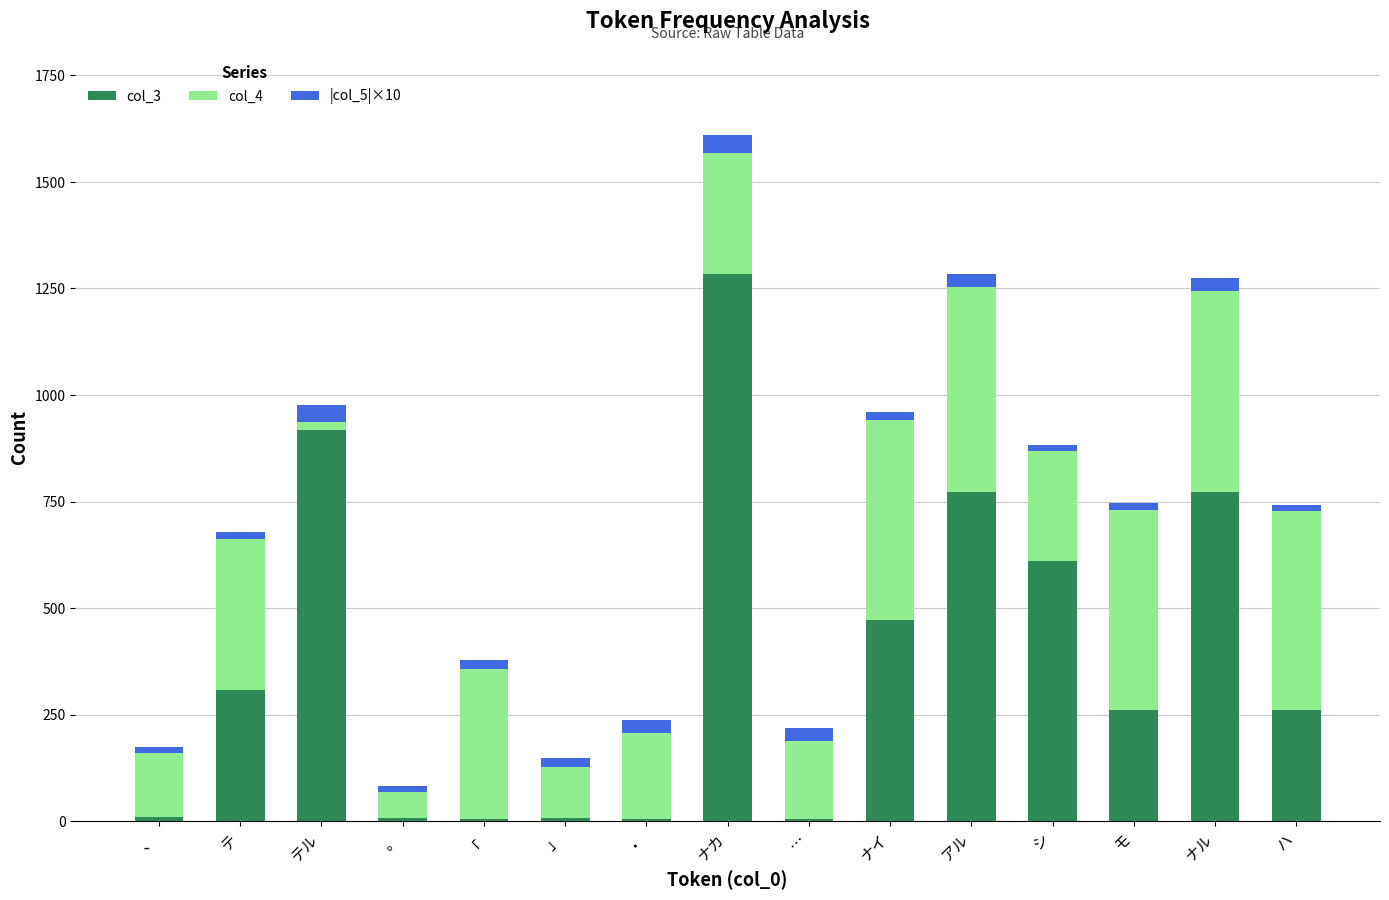

What is the highest value of the col_3 series?

1285.0